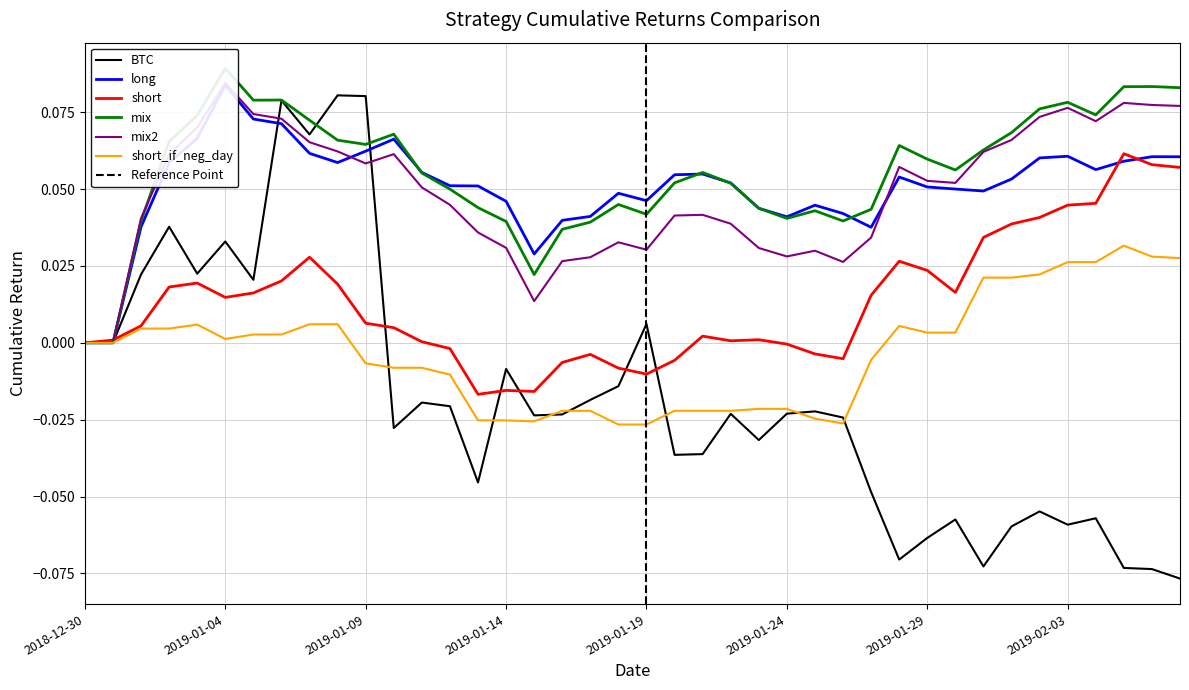

Is it true that short equals 0.0 at 2019-02-04?

True